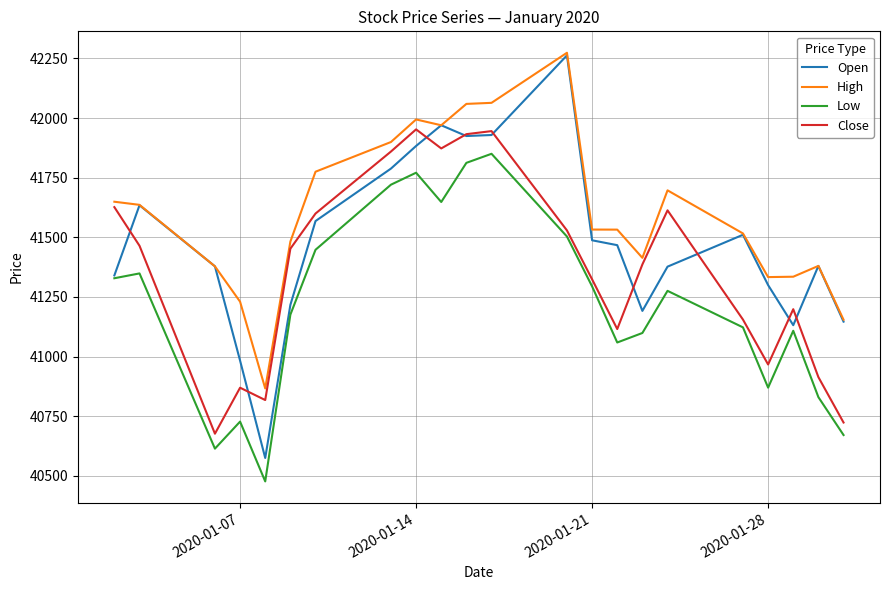

What is the sum of all Low values?

906753.4